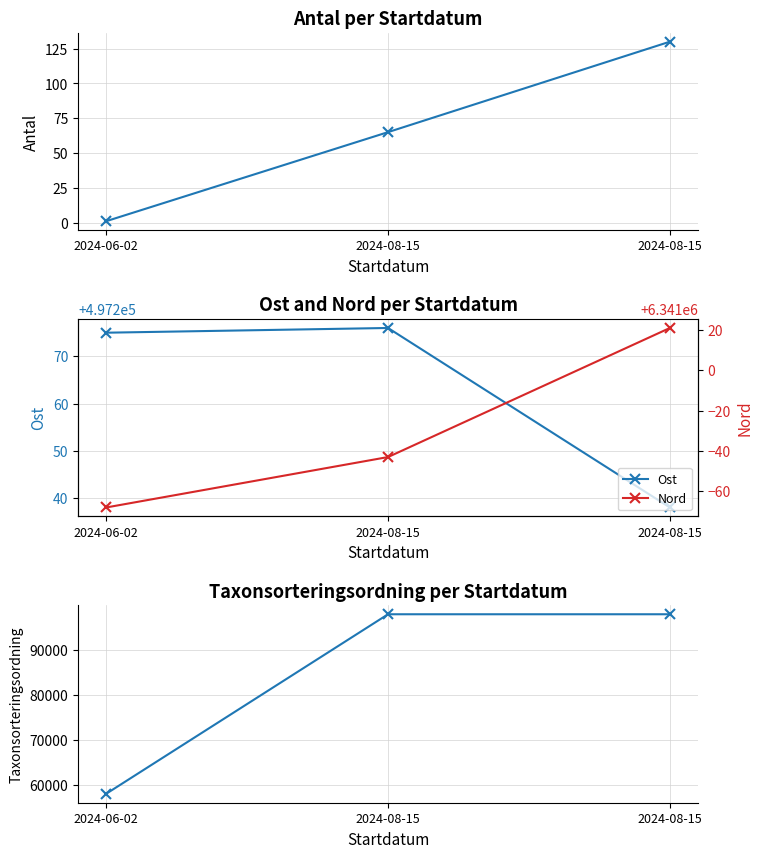

What is the approximate value of Antal at 2024-08-15?

65